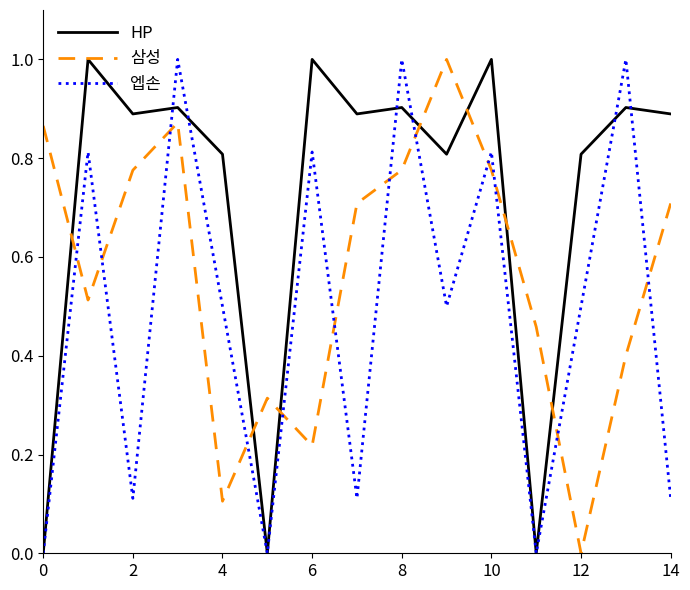

How many intersections are there between 엡손 and 삼성?

12